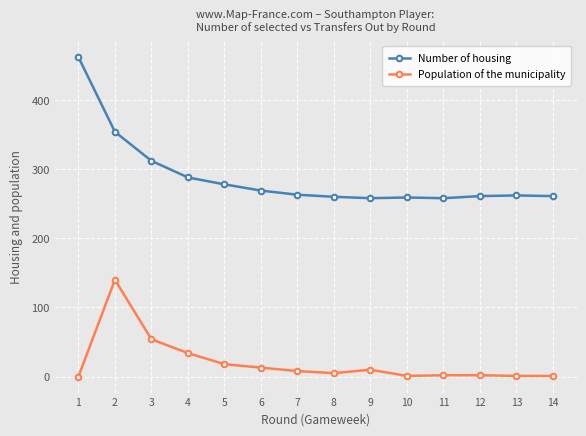

True or false: Number of housing has more than 0 points higher than both neighbors.

True